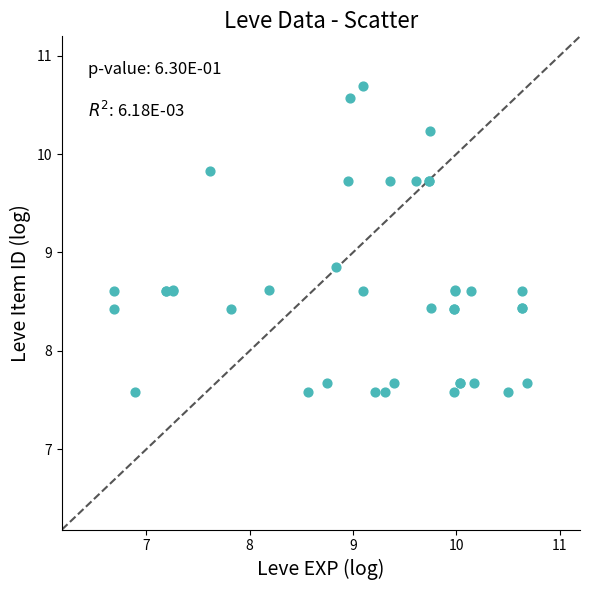

What Y value in the scatter plot is closest to 9?

8.9